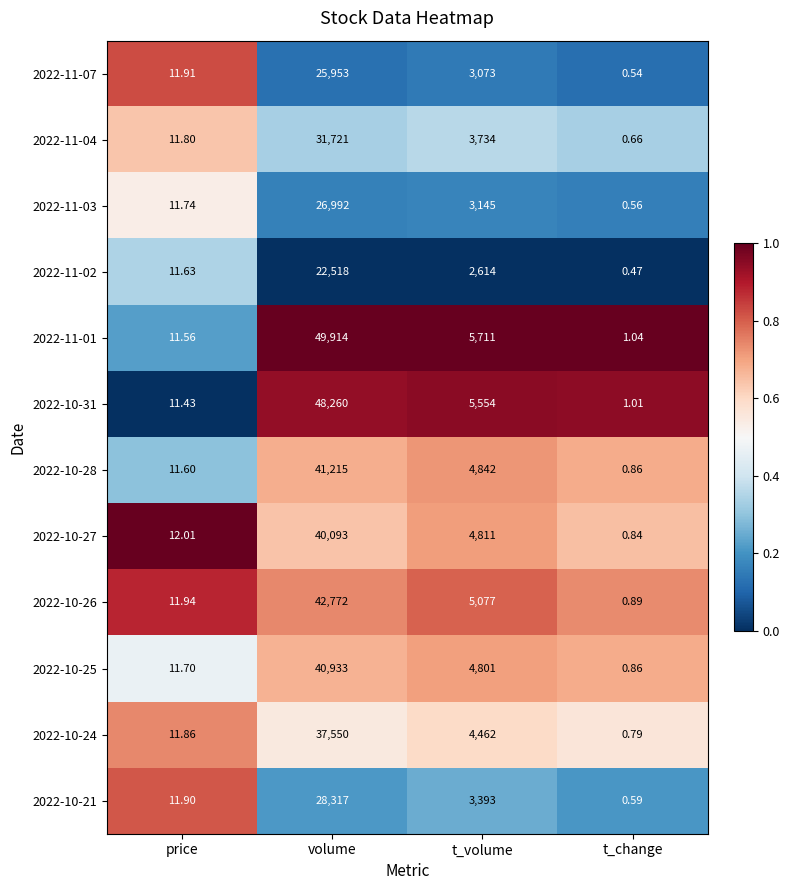

Which series has the widest spread of values?

2022-11-01